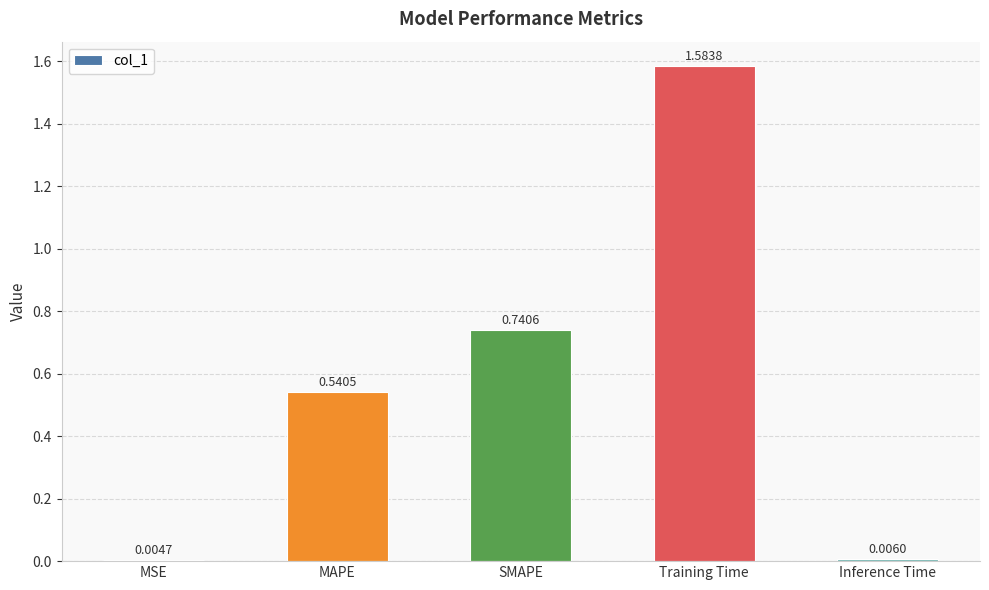

What is the change in value from Training Time to Inference Time?

-1.6